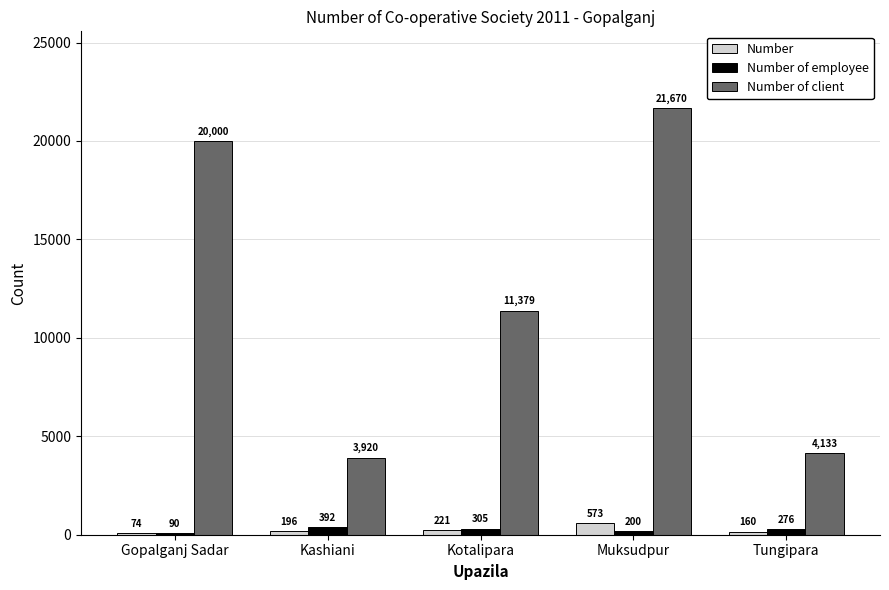

How many series are shown in this chart?

3